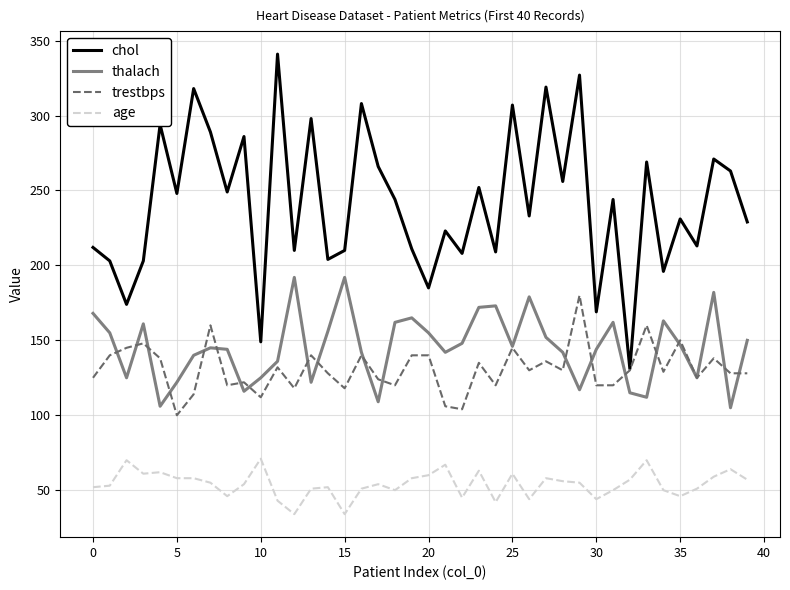

Which series has the largest total across all categories?

chol